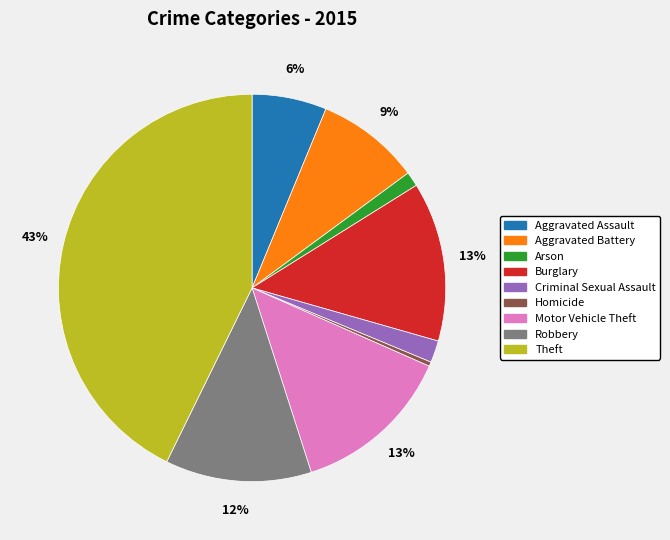

How many segments does this pie chart have?

9